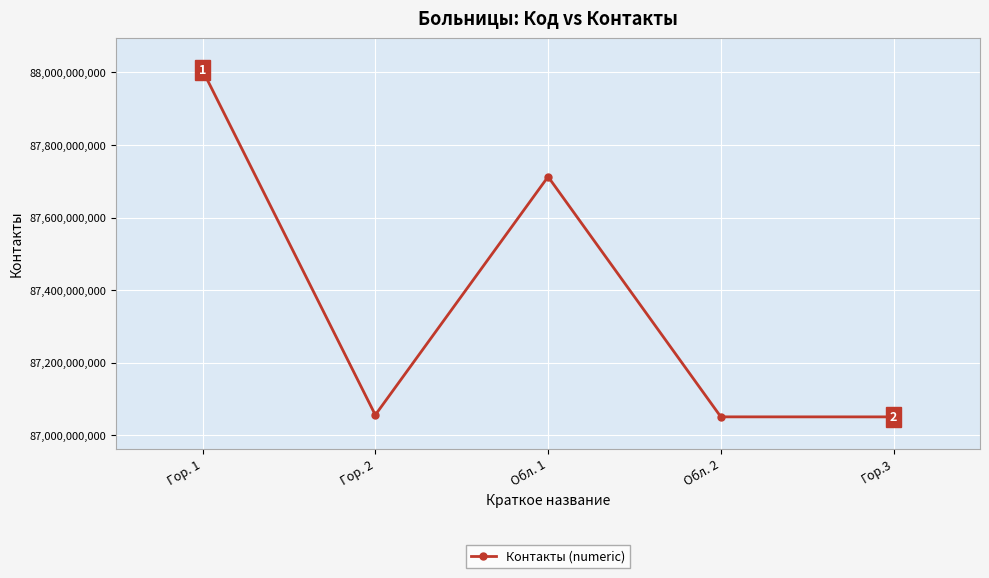

What is the change in value from Гор. 1 to Обл. 2?

-954226712